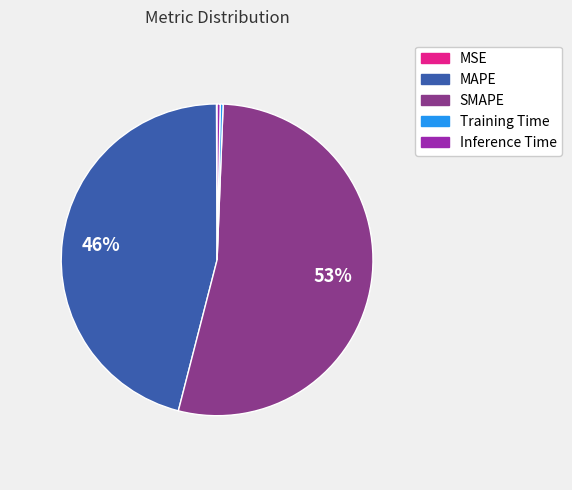

To the nearest percent, what portion does MAPE represent?

46%